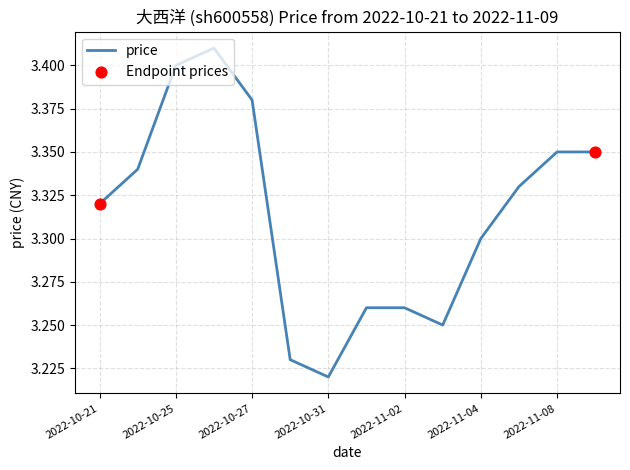

Does the chart have visible grid lines?

Yes